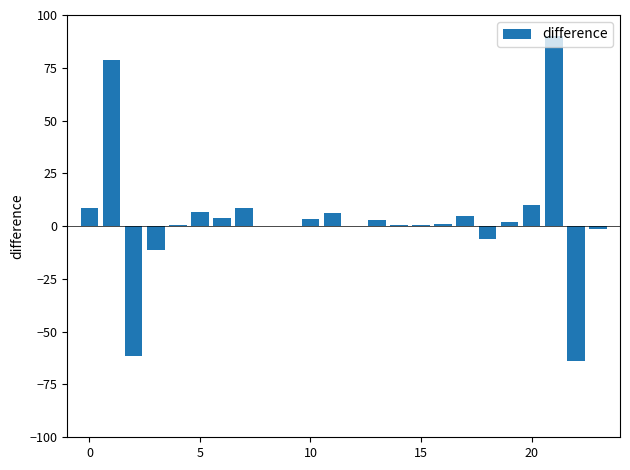

What is the sum of all values?

84.7